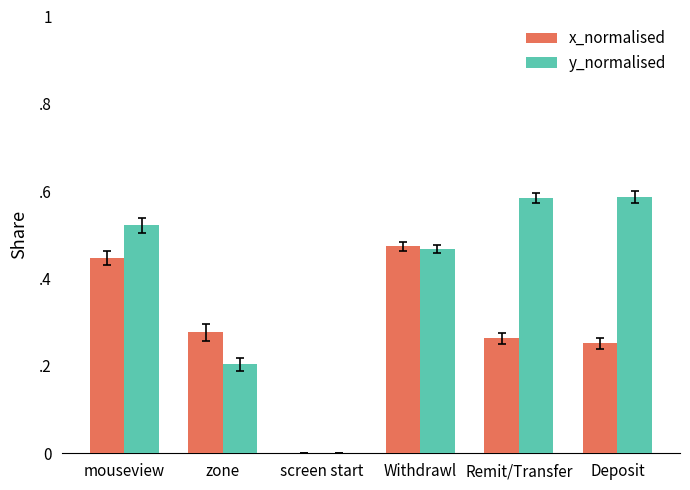

What are all the series names shown in the legend?

x_normalised, y_normalised